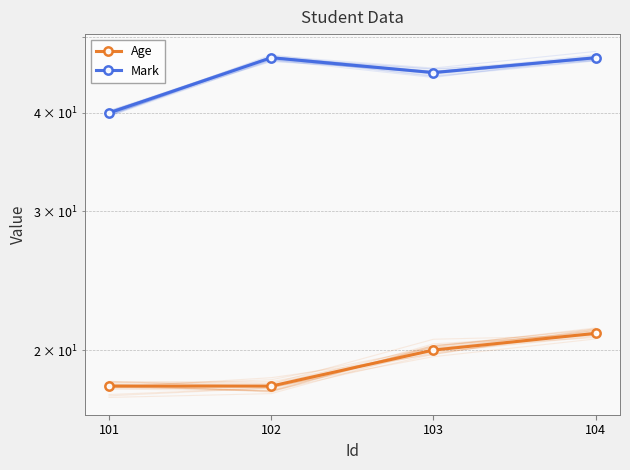

At which label does Age reach its minimum?

101